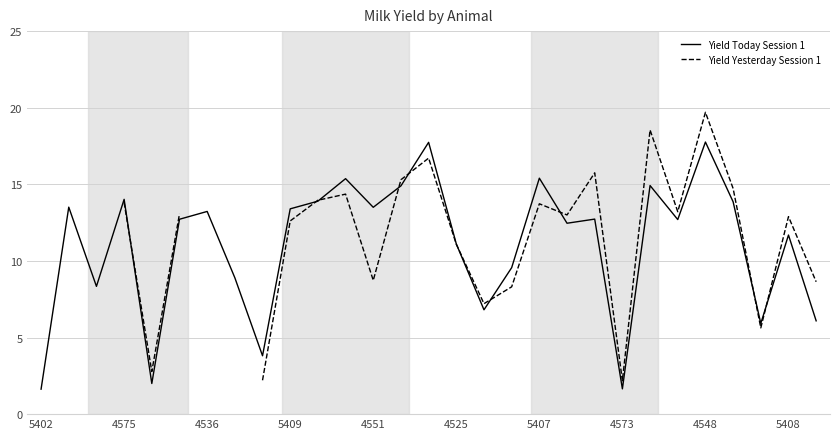

What is the highest value of the Yield Today Session 1 series?

17.8